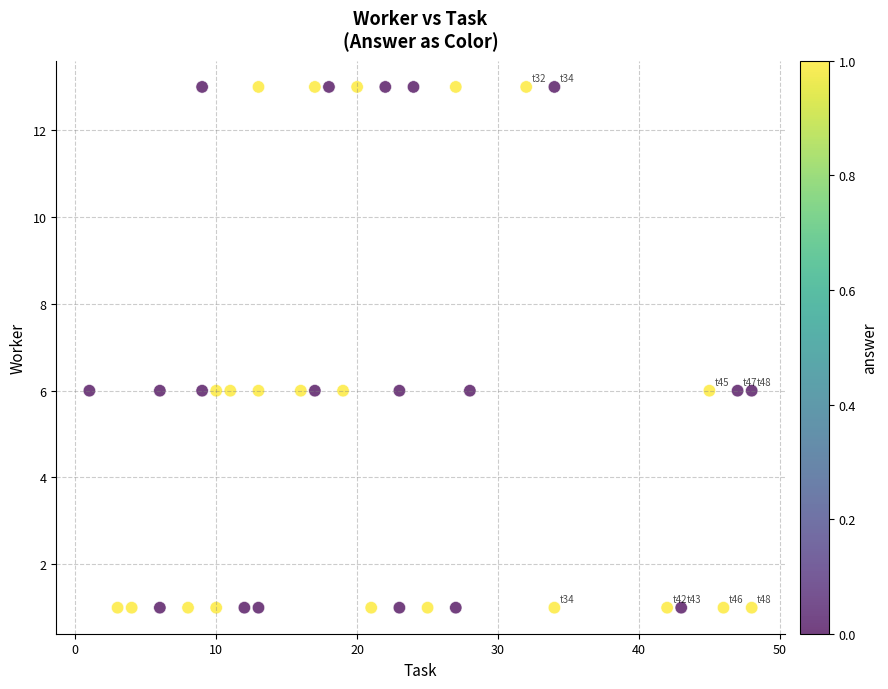

What is the range of X values (max minus min)?

47